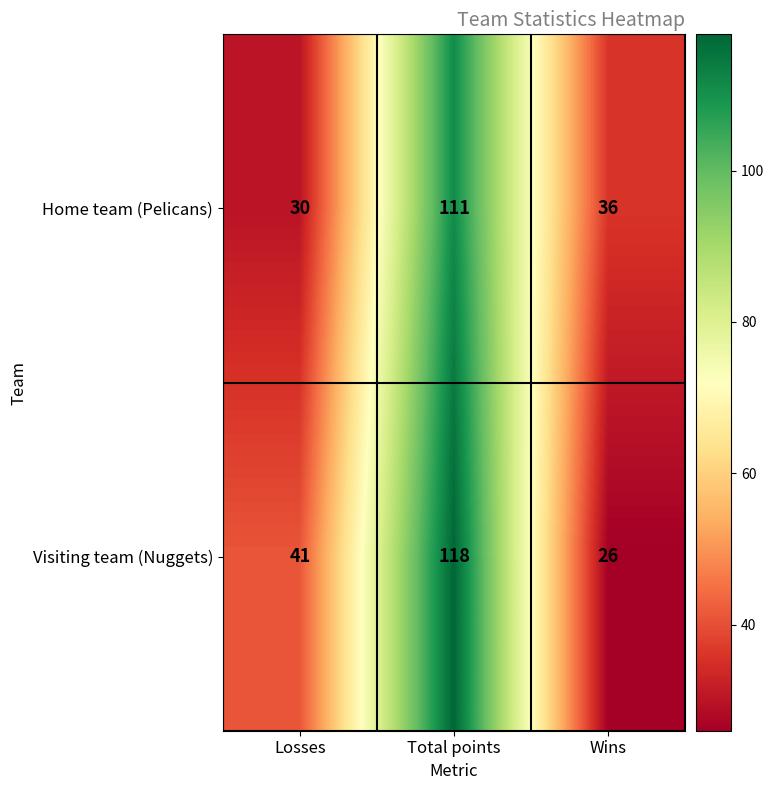

Read the Home team (Pelicans) value at Total points.

111